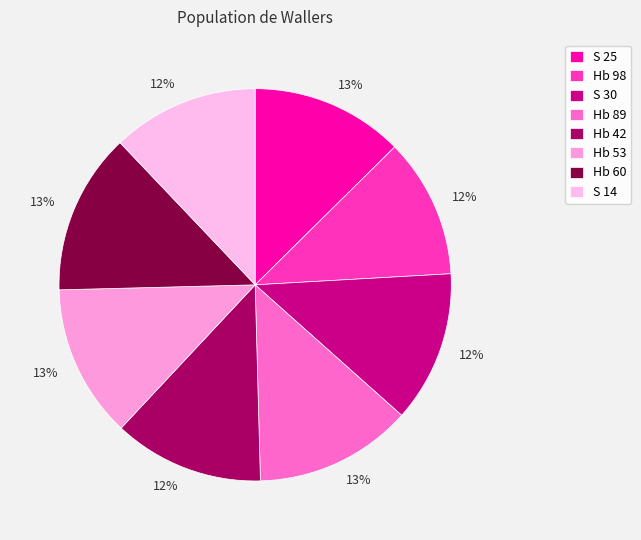

Is the sum of Hb 98 and S 30 greater than half?

No